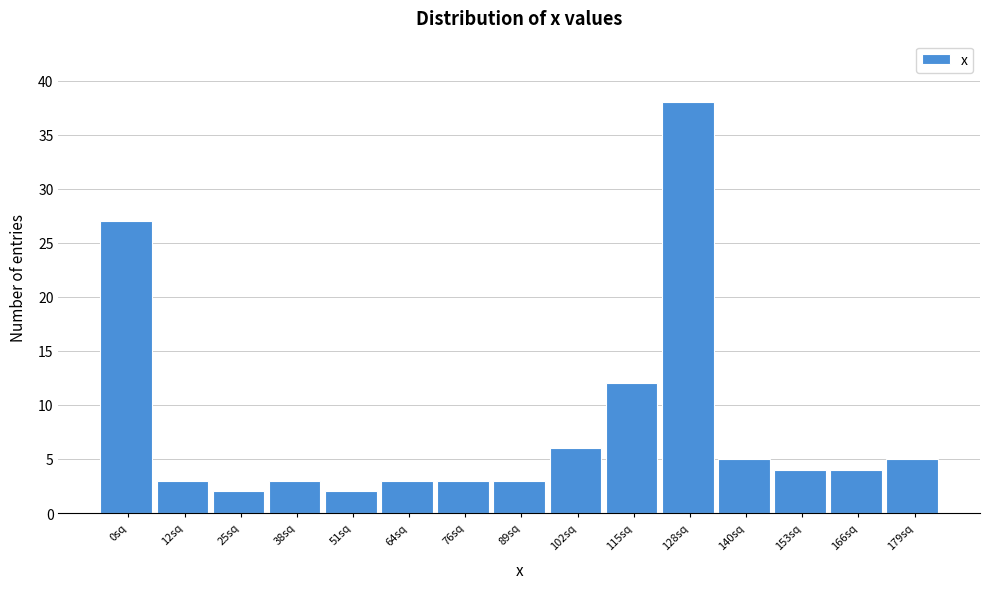

Reading left to right, what are all the values shown in this chart?

27	3	2	3	2	3	3	3	6	12	38	5	4	4	5